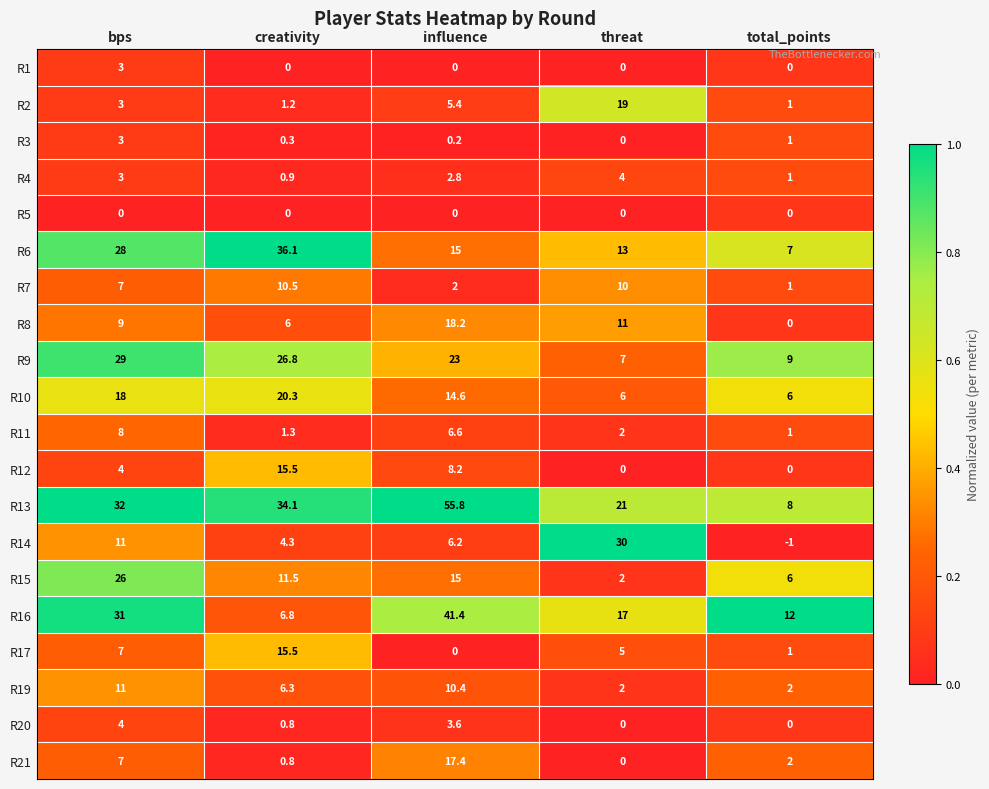

What is the difference between the maximum and minimum values in the R8 series?

18.2